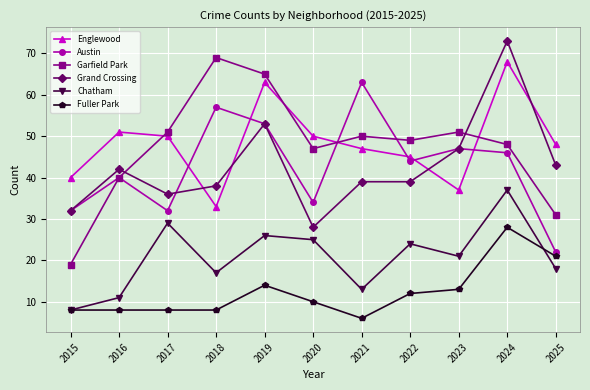

True or false: Grand Crossing and Chatham intersect in this chart.

False